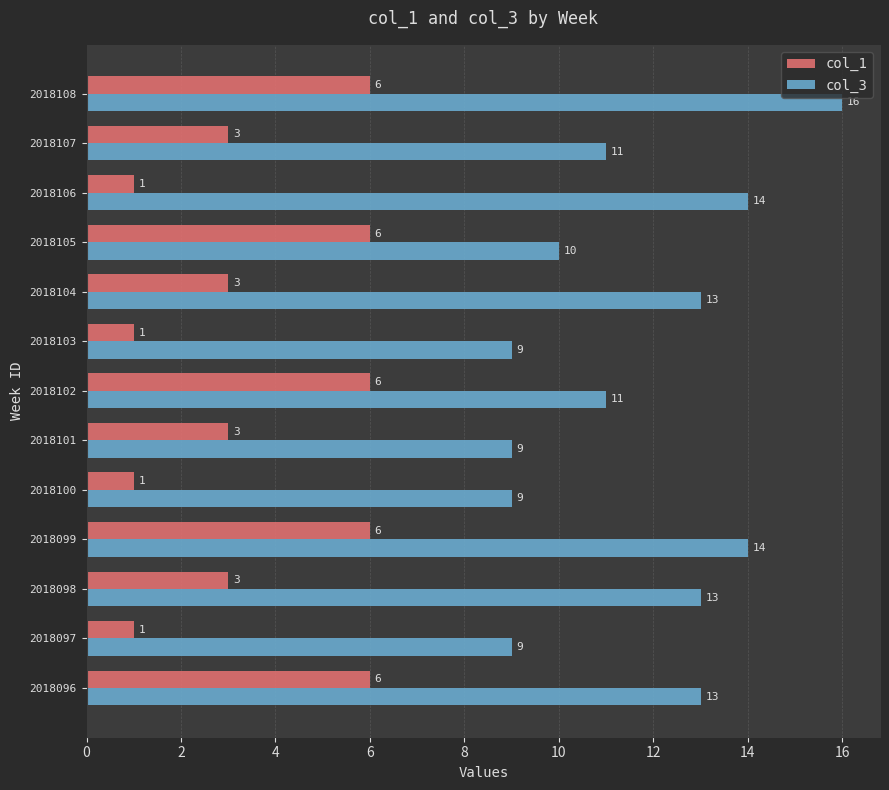

The value of col_1 at 2018108 is 6. True or false?

True